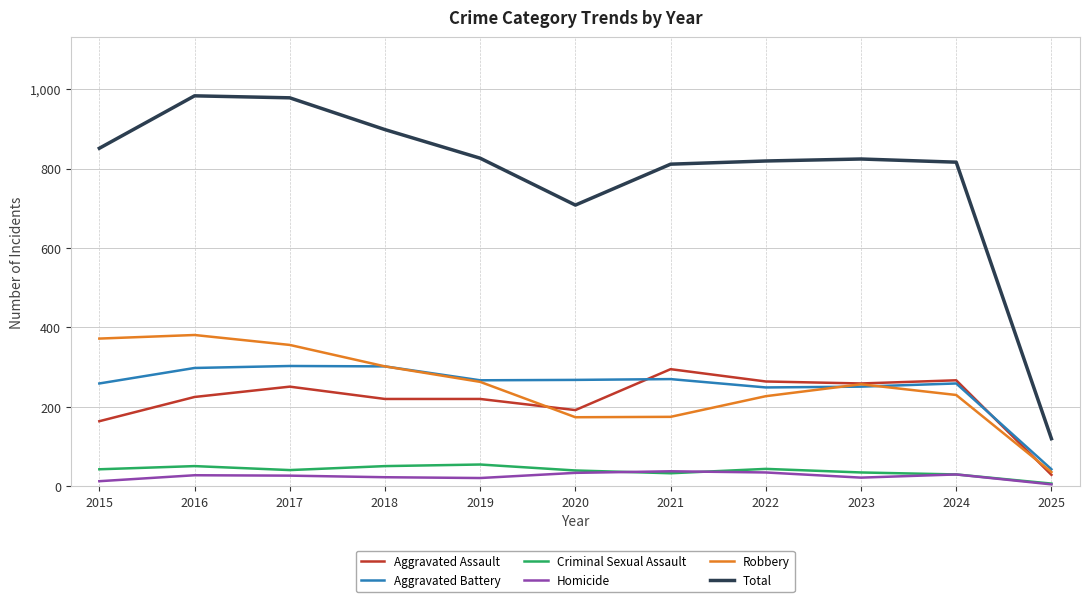

How many categories are shown in the chart?

11